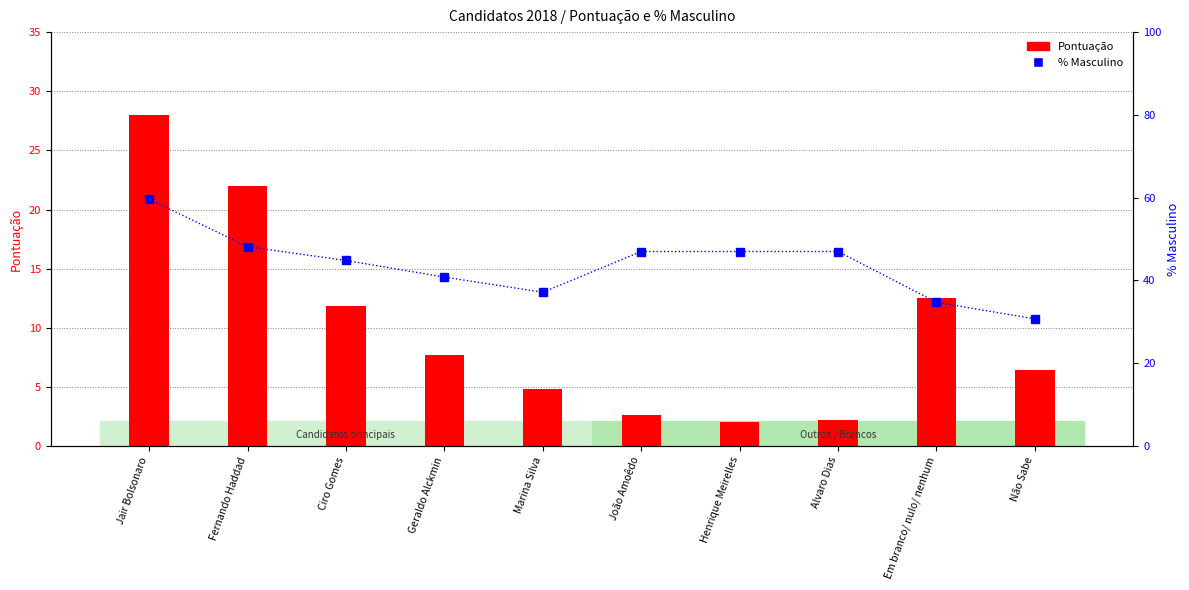

How many data points does each series have?

10